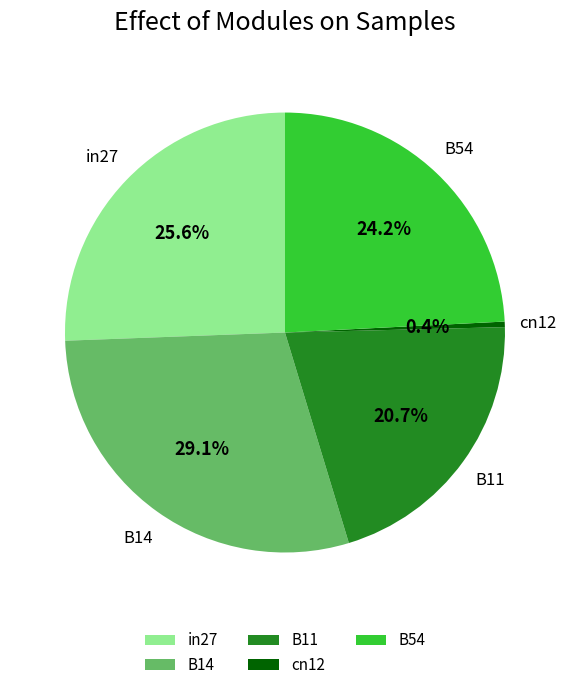

Does any single category account for the majority?

No